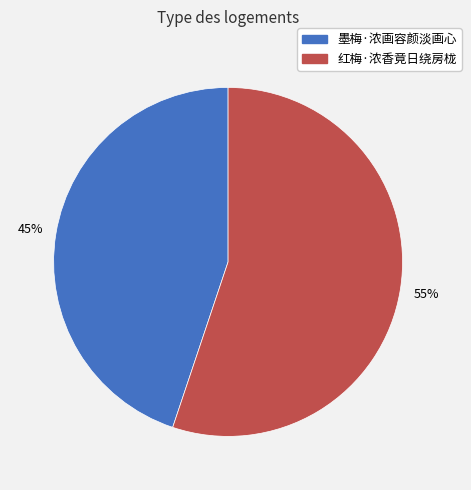

Combined, do 墨梅·浓画容颜淡画心 and 红梅·浓香竟日绕房栊 account for over 50%?

Yes